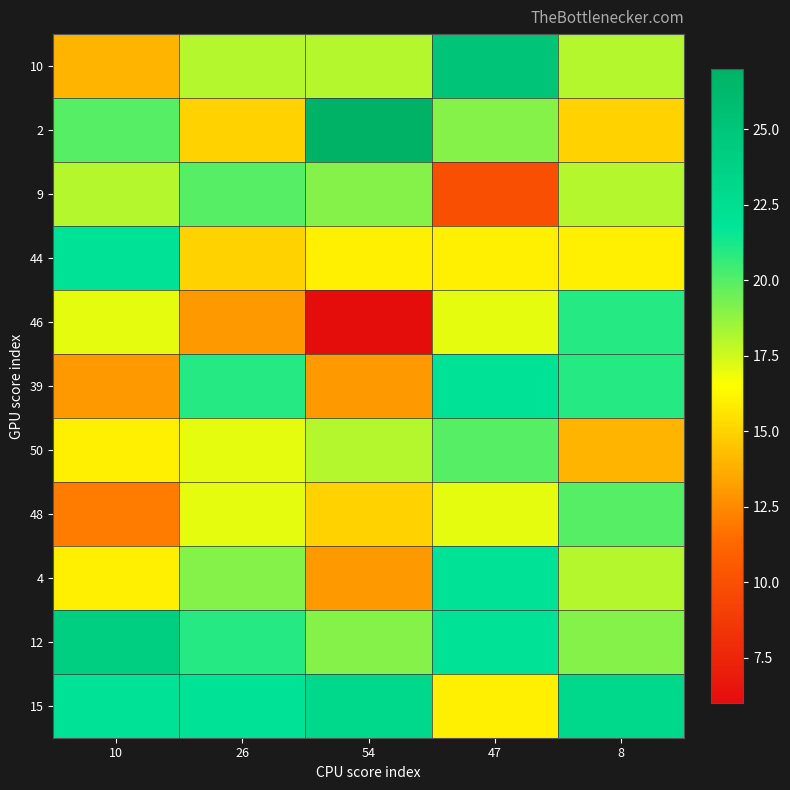

What is the spread (max minus min) of values at 47?

15